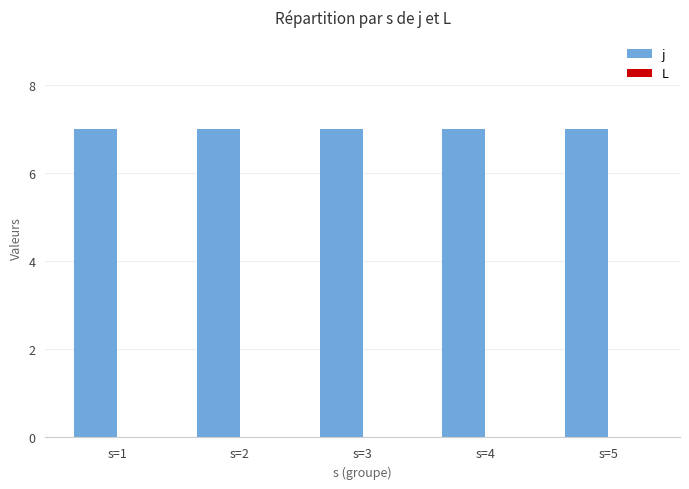

Rank the series at s=5 from highest to lowest value.

j, L